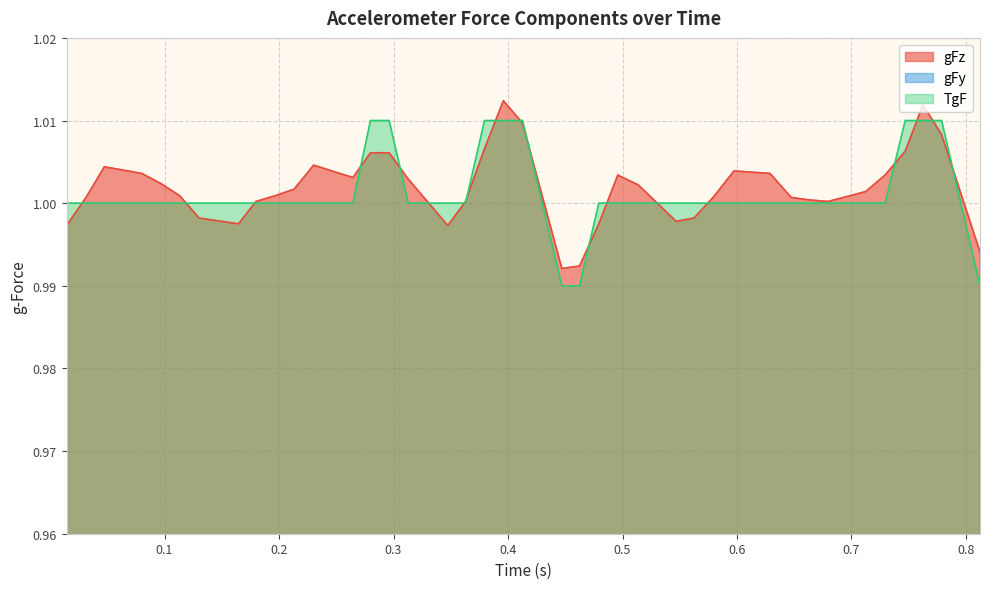

What is the total value across all series at 0.412688?

2.0